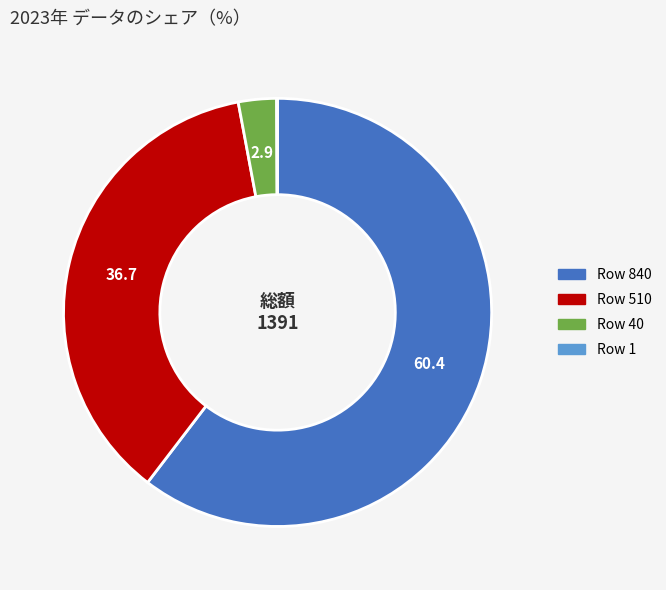

Is there a majority slice in this chart?

Yes